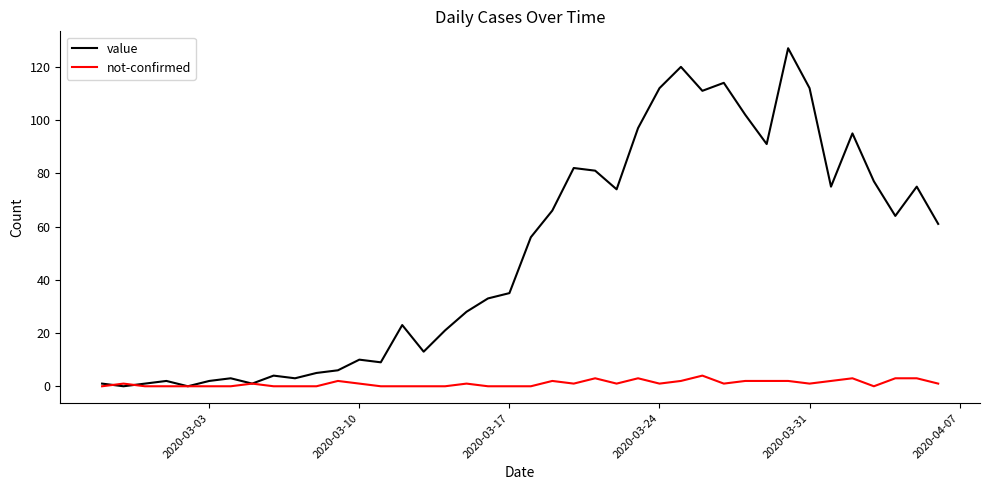

Which series has the largest range (max minus min)?

value